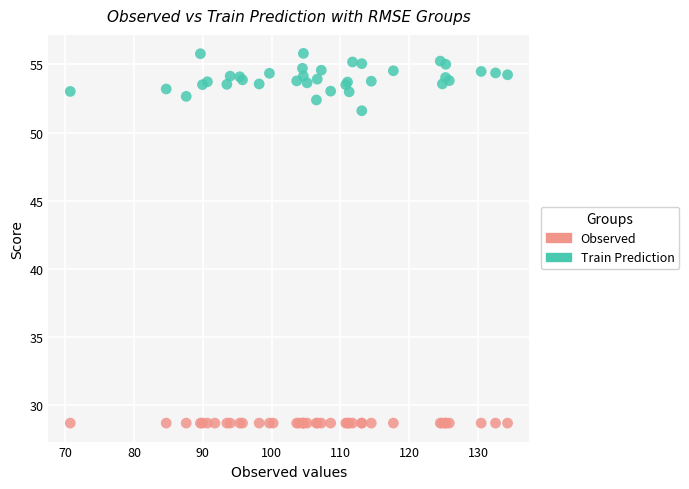

Which series contains the lowest Y value?

Observed